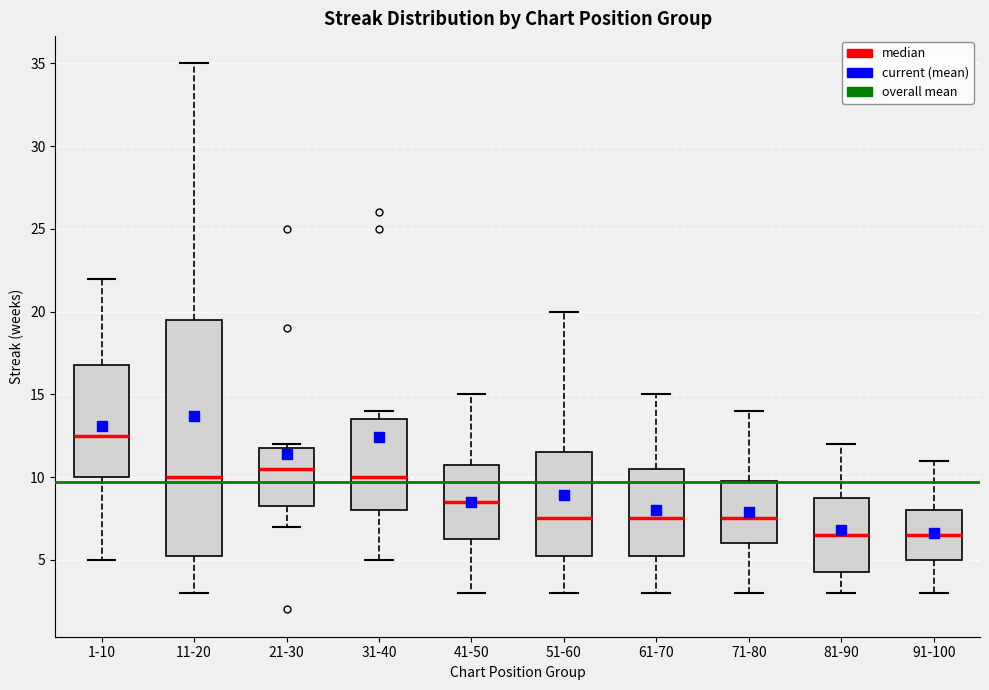

Comparing the boxes themselves (not the whiskers), which one is the tallest?

11-20